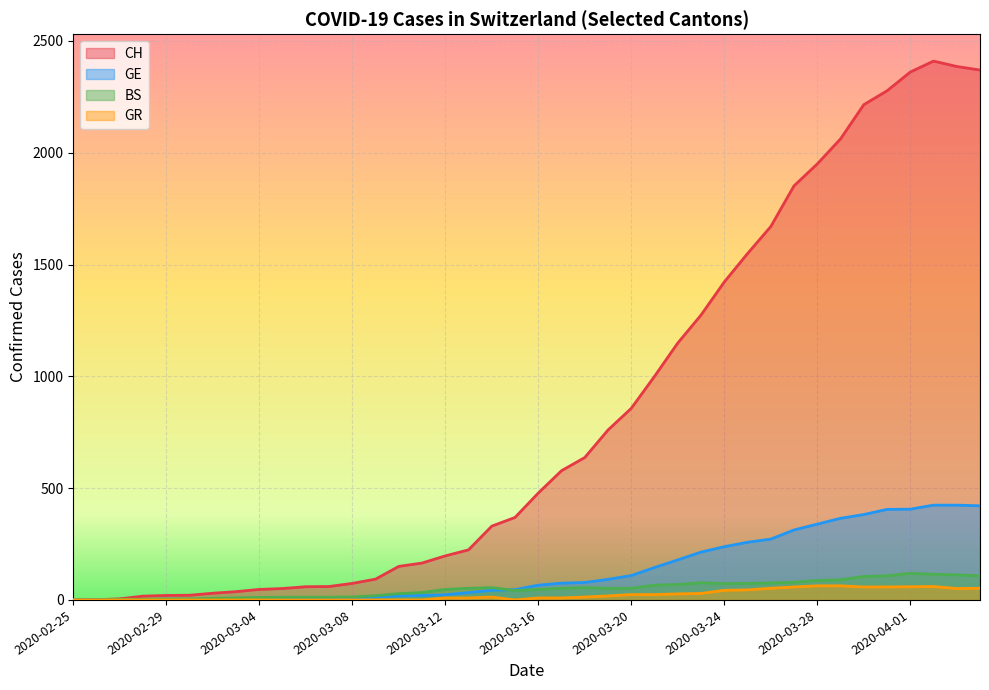

Reading left to right, extract all data points from this chart.

CH: 2020-02-25=0	2020-02-26=1	2020-02-27=5	2020-02-28=17	2020-02-29=20	2020-03-01=21	2020-03-02=30	2020-03-03=37	2020-03-04=47	2020-03-05=51	2020-03-06=59	2020-03-07=60	2020-03-08=74	2020-03-09=93	2020-03-10=150	2020-03-11=165	2020-03-12=197	2020-03-13=224	2020-03-14=330	2020-03-15=369	2020-03-16=478	2020-03-17=578	2020-03-18=637	2020-03-19=760	2020-03-20=857	2020-03-21=1000	2020-03-22=1149	2020-03-23=1274	2020-03-24=1422	2020-03-25=1549	2020-03-26=1670	2020-03-27=1852	2020-03-28=1950	2020-03-29=2062	2020-03-30=2215	2020-03-31=2277	2020-04-01=2361	2020-04-02=2410	2020-04-03=2386	2020-04-04=2370
GE: 2020-02-25=0	2020-02-26=1	2020-02-27=1	2020-02-28=2	2020-02-29=3	2020-03-01=3	2020-03-02=3	2020-03-03=4	2020-03-04=4	2020-03-05=5	2020-03-06=7	2020-03-07=7	2020-03-08=9	2020-03-09=13	2020-03-10=18	2020-03-11=20	2020-03-12=23	2020-03-13=33	2020-03-14=43	2020-03-15=46	2020-03-16=66	2020-03-17=75	2020-03-18=78	2020-03-19=92	2020-03-20=109	2020-03-21=145	2020-03-22=179	2020-03-23=214	2020-03-24=238	2020-03-25=258	2020-03-26=272	2020-03-27=313	2020-03-28=339	2020-03-29=365	2020-03-30=382	2020-03-31=405	2020-04-01=406	2020-04-02=424	2020-04-03=424	2020-04-04=421
BS: 2020-02-25=0	2020-02-26=0	2020-02-27=3	2020-02-28=3	2020-02-29=4	2020-03-01=4	2020-03-02=7	2020-03-03=9	2020-03-04=11	2020-03-05=12	2020-03-06=12	2020-03-07=12	2020-03-08=13	2020-03-09=19	2020-03-10=28	2020-03-11=33	2020-03-12=47	2020-03-13=52	2020-03-14=55	2020-03-15=42	2020-03-16=47	2020-03-17=52	2020-03-18=55	2020-03-19=52	2020-03-20=52	2020-03-21=66	2020-03-22=69	2020-03-23=77	2020-03-24=73	2020-03-25=74	2020-03-26=76	2020-03-27=79	2020-03-28=87	2020-03-29=90	2020-03-30=105	2020-03-31=108	2020-04-01=119	2020-04-02=115	2020-04-03=112	2020-04-04=108
GR: 2020-02-25=0	2020-02-26=0	2020-02-27=0	2020-02-28=0	2020-02-29=0	2020-03-01=0	2020-03-02=0	2020-03-03=0	2020-03-04=0	2020-03-05=0	2020-03-06=0	2020-03-07=0	2020-03-08=0	2020-03-09=0	2020-03-10=0	2020-03-11=0	2020-03-12=9	2020-03-13=9	2020-03-14=13	2020-03-15=0	2020-03-16=9	2020-03-17=9	2020-03-18=13	2020-03-19=18	2020-03-20=24	2020-03-21=24	2020-03-22=27	2020-03-23=29	2020-03-24=43	2020-03-25=45	2020-03-26=52	2020-03-27=58	2020-03-28=63	2020-03-29=63	2020-03-30=58	2020-03-31=58	2020-04-01=59	2020-04-02=60	2020-04-03=51	2020-04-04=52